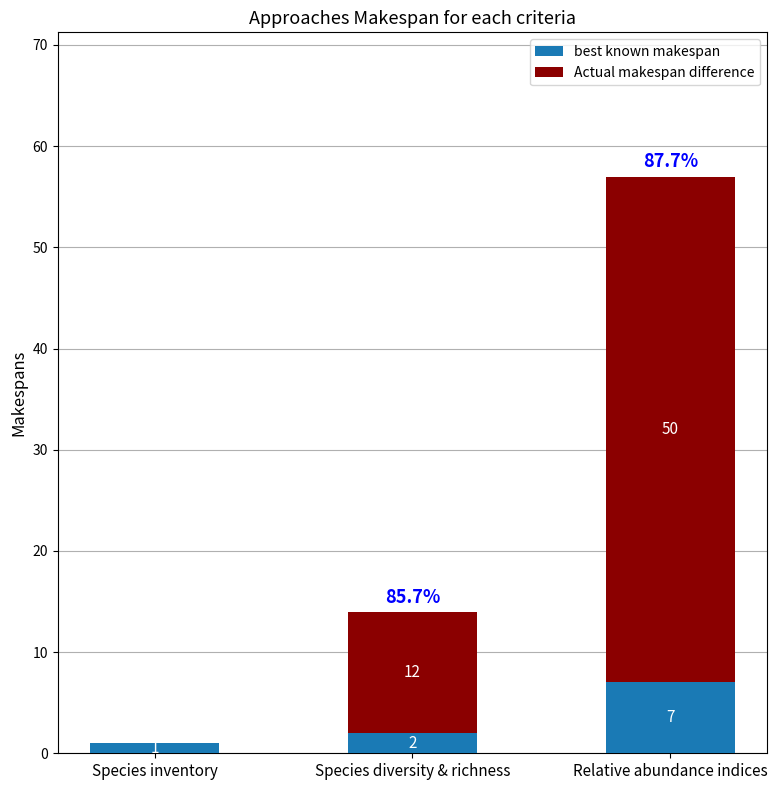

Does the chart contain stacked bars?

Yes